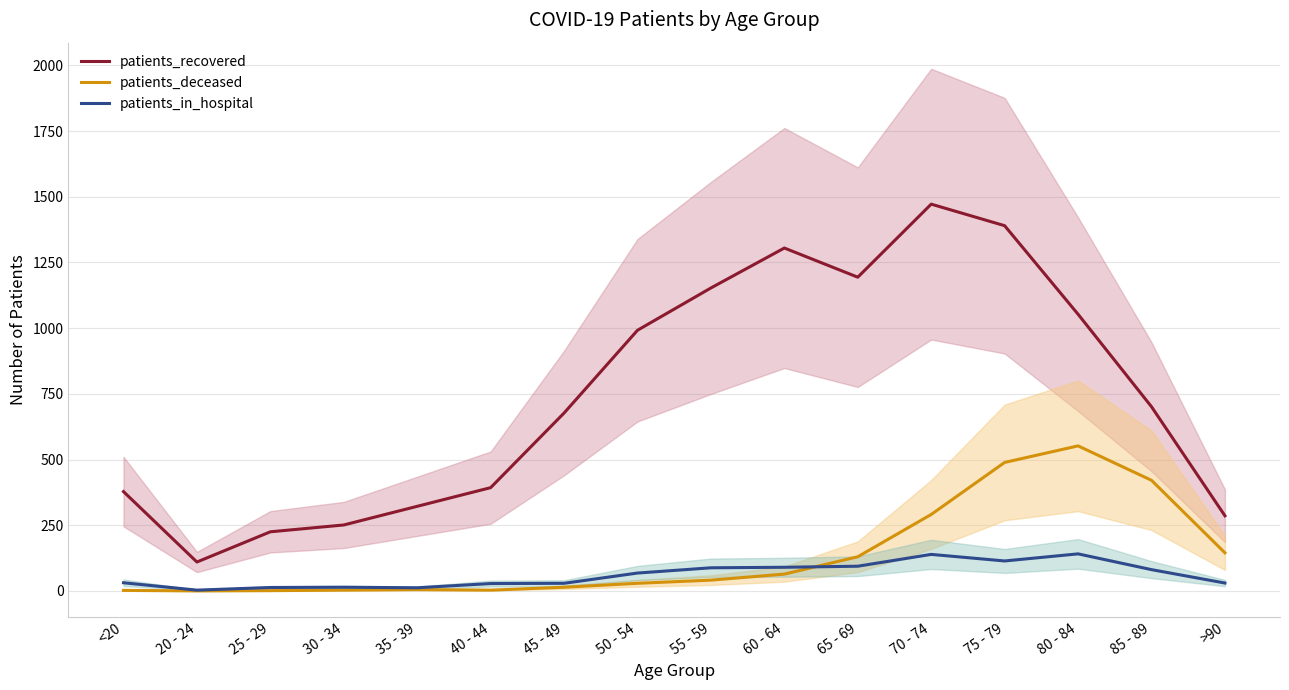

At which category does patients_deceased reach its first local valley?

20 - 24